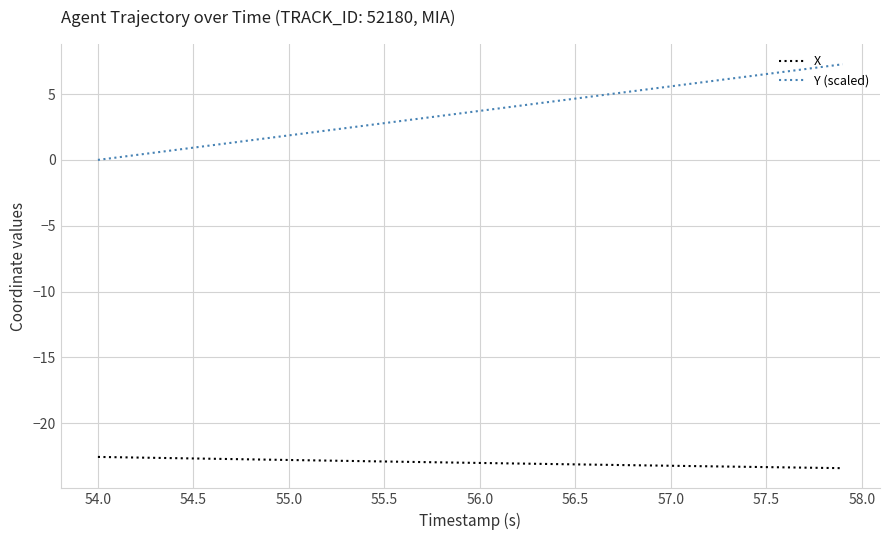

What are all the series names shown in the legend?

X, Y (scaled)